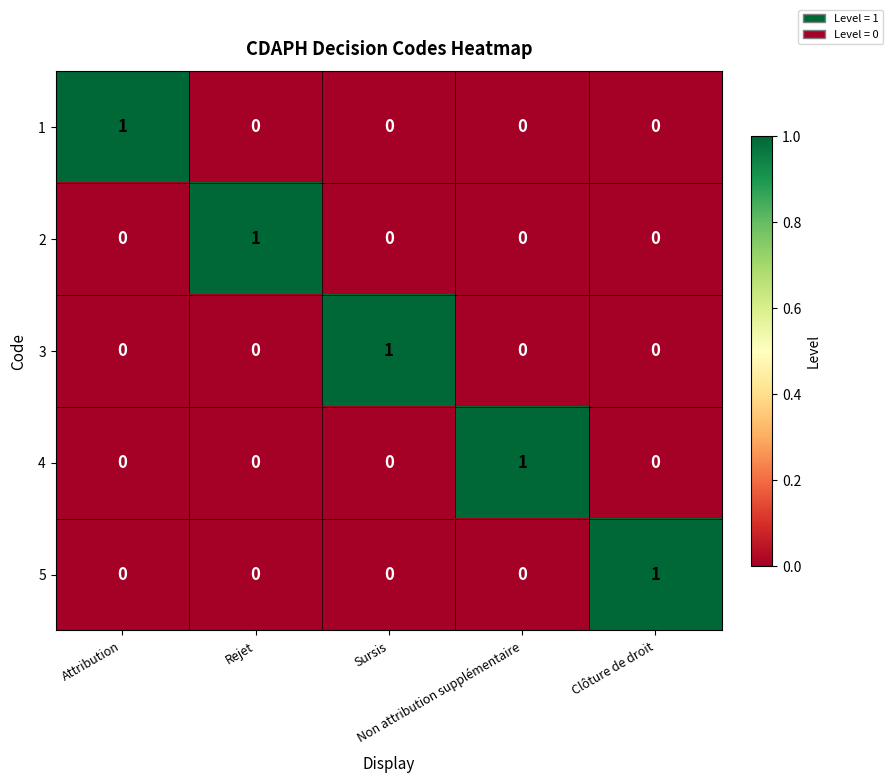

How many 2 values are between 0 and 1?

5